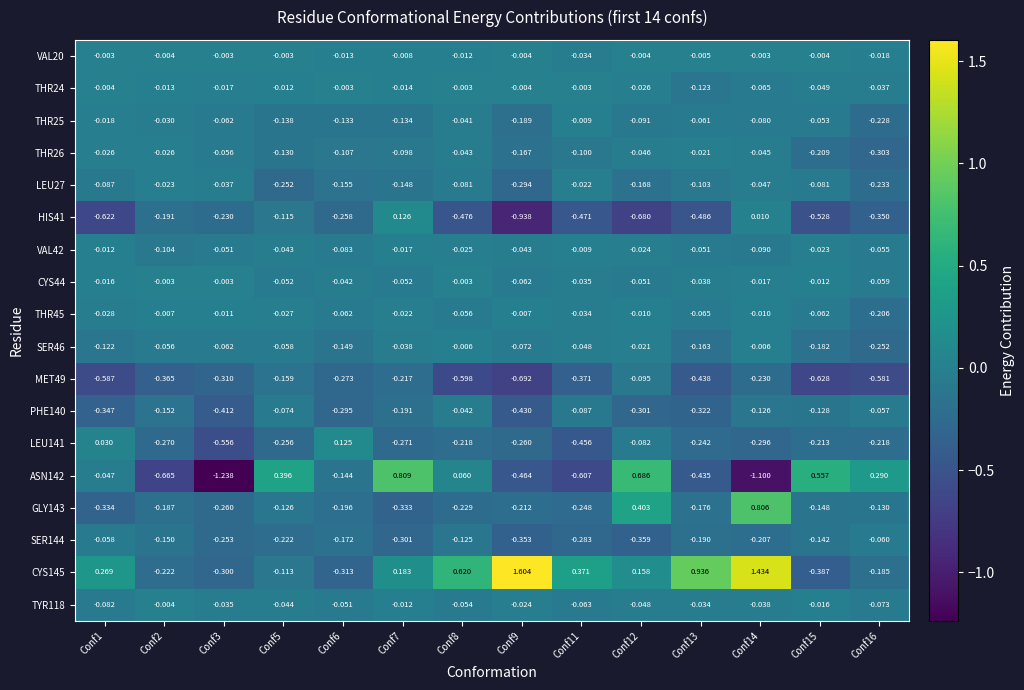

Is the value of MET49 at Conf9 greater than the value of GLY143 at Conf15?

No